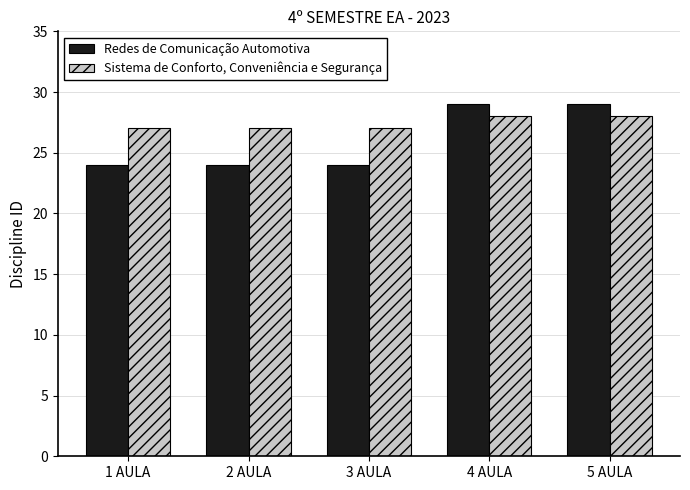

What is the minimum value for Redes de Comunicação Automotiva?

24